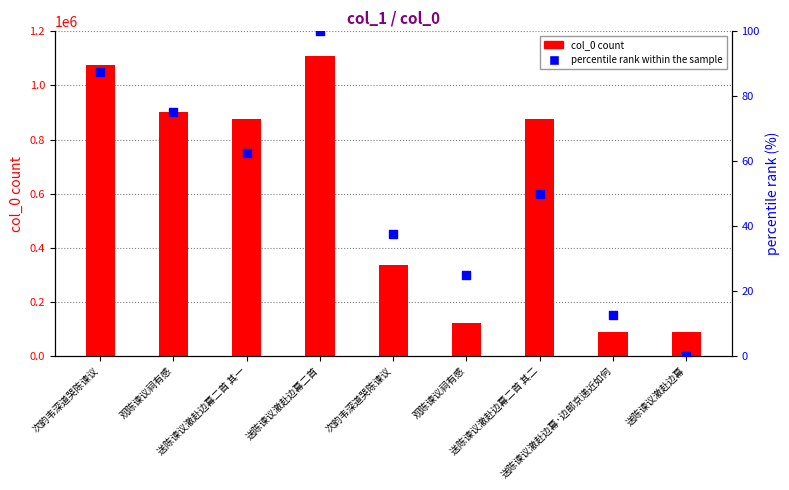

Which series reaches the maximum Y coordinate?

col_0 count